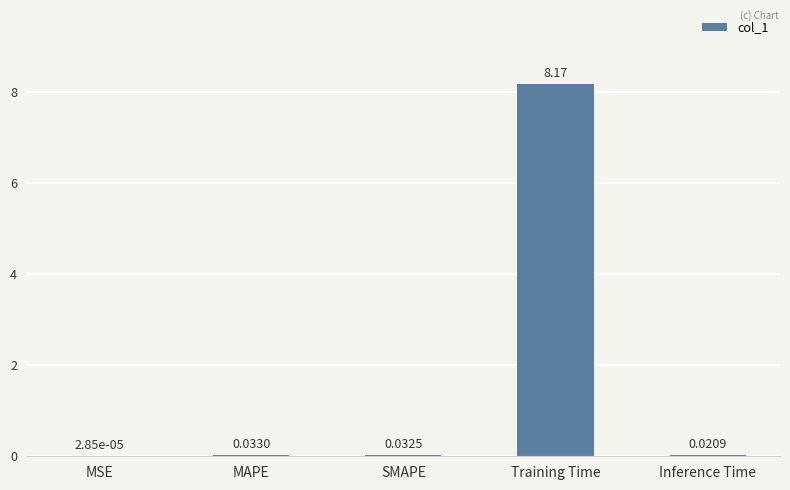

At which label is the value closest to 4?

MAPE